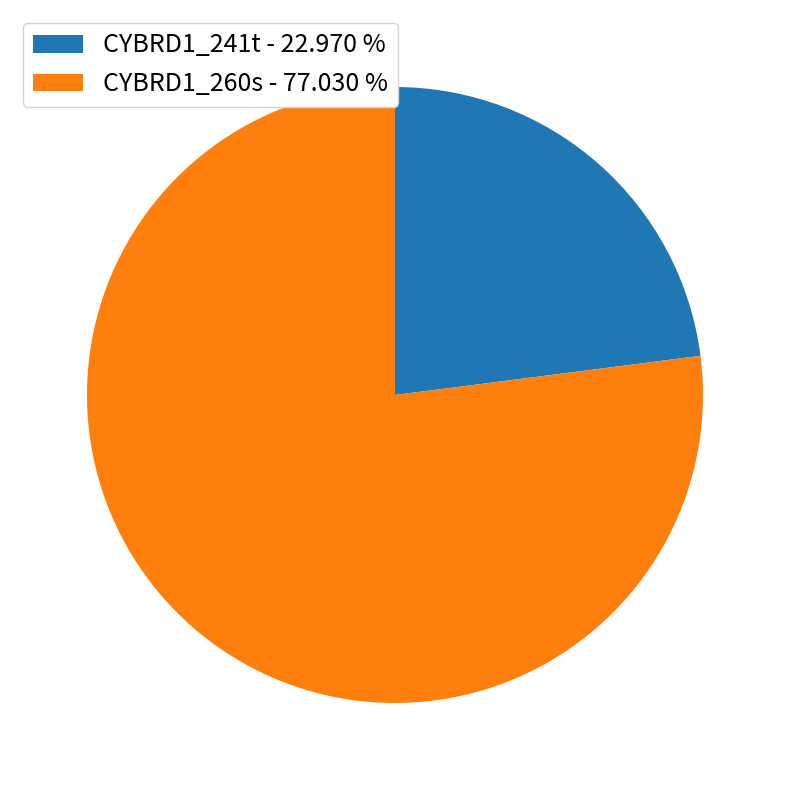

Is the sum of CYBRD1_241t - 22.970 % and CYBRD1_260s - 77.030 % greater than half?

Yes